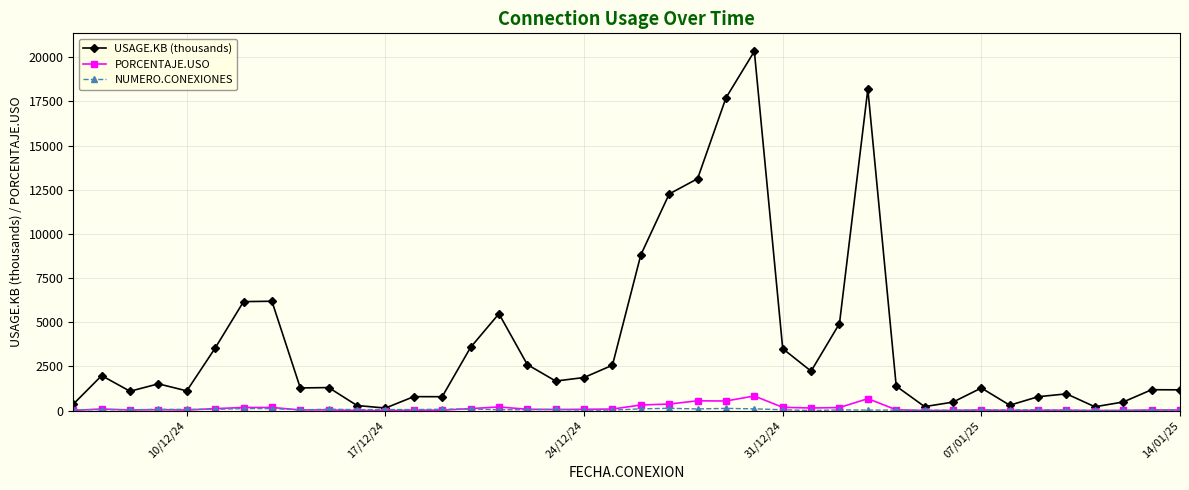

True or false: USAGE.KB (thousands) has more than 0 interior local peaks.

True